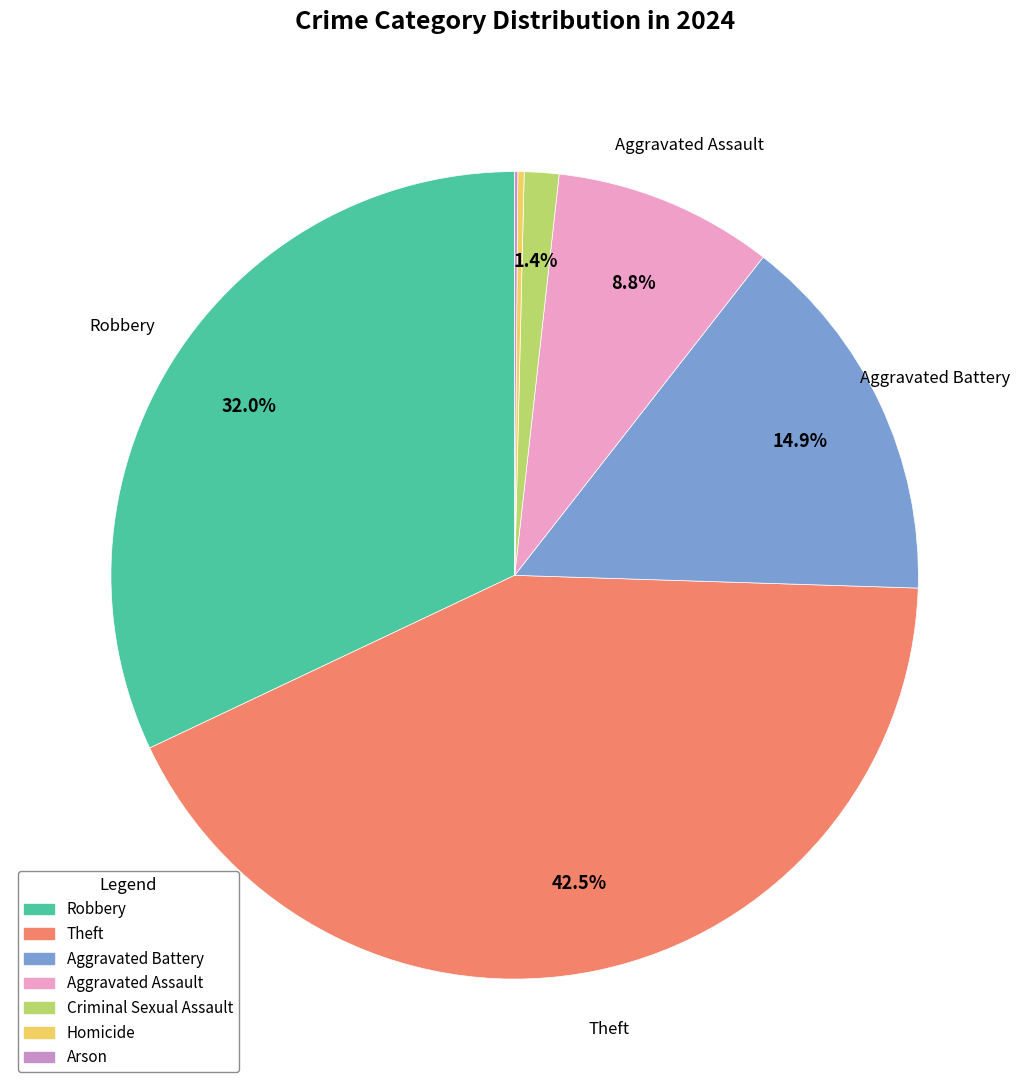

Is there a majority slice in this chart?

No